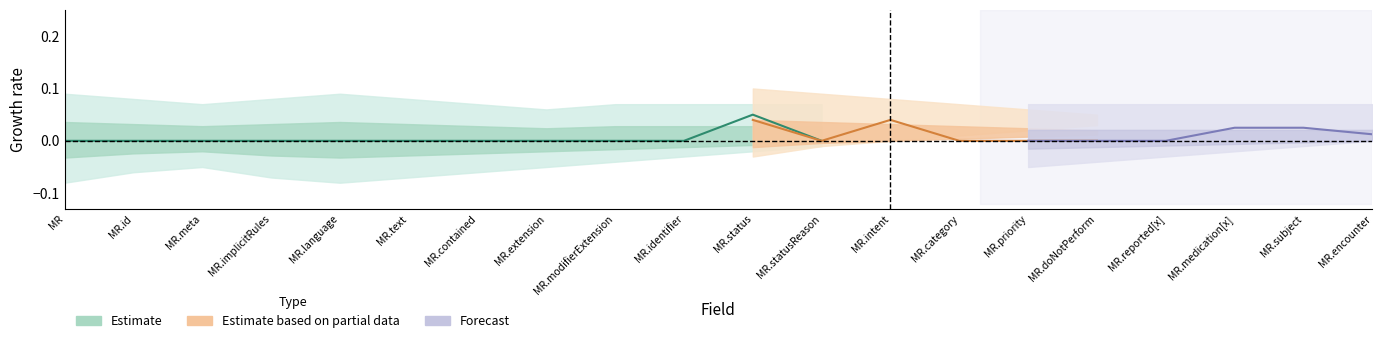

How many Base Min values are between 0 and 1?

20